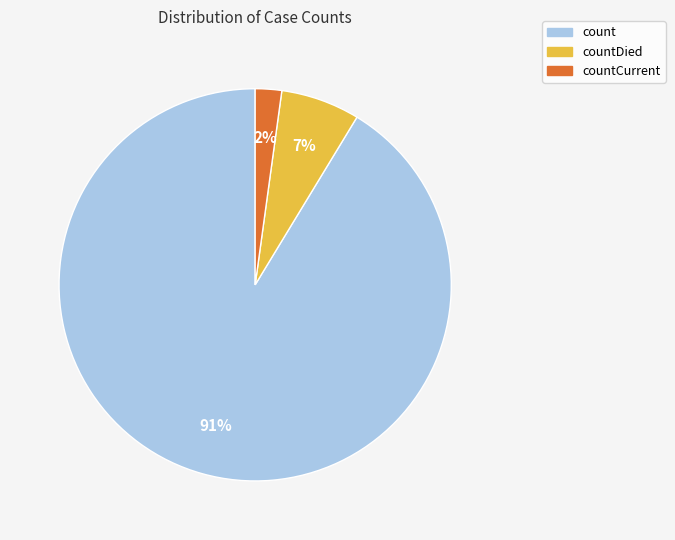

To the nearest percent, what is the average slice percentage?

33%